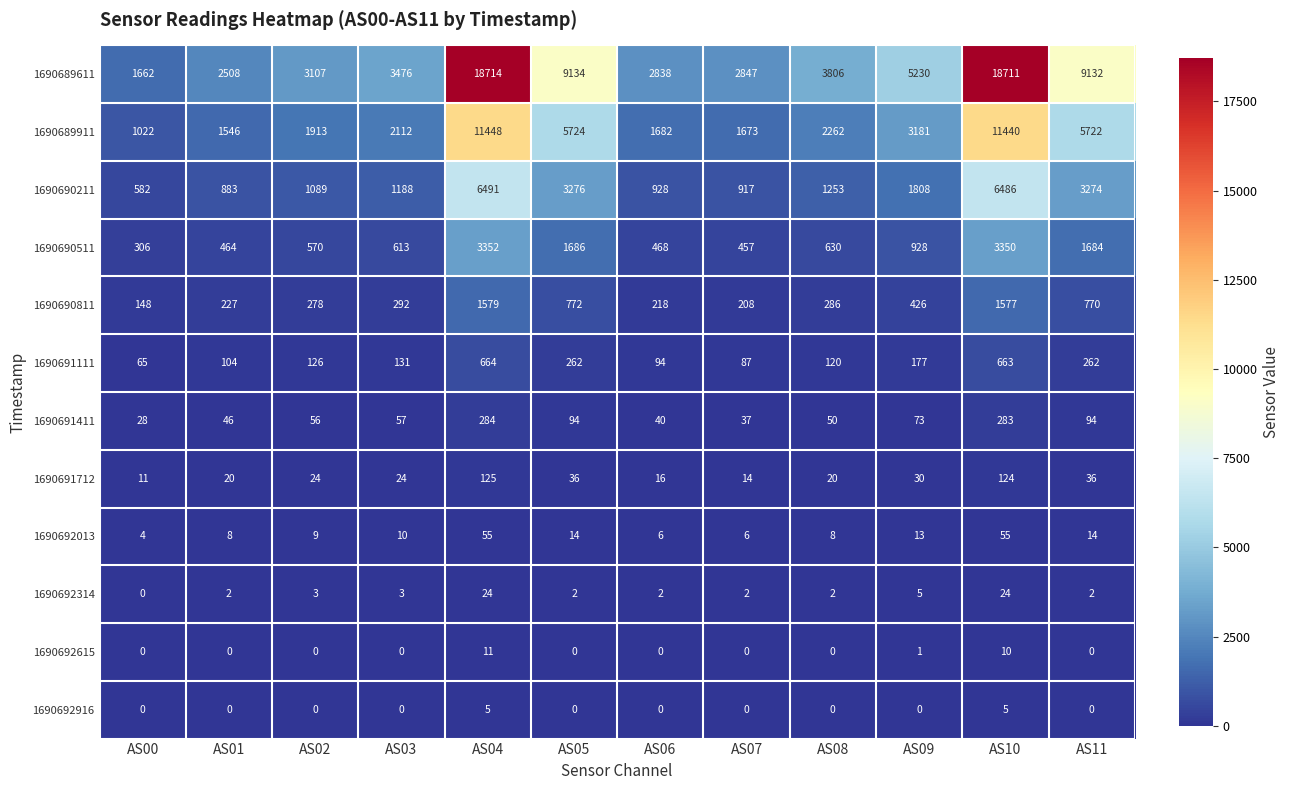

Rank the series by their maximum value, from highest to lowest.

1690689611, 1690689911, 1690690211, 1690690511, 1690690811, 1690691111, 1690691411, 1690691712, 1690692013, 1690692314, 1690692615, 1690692916